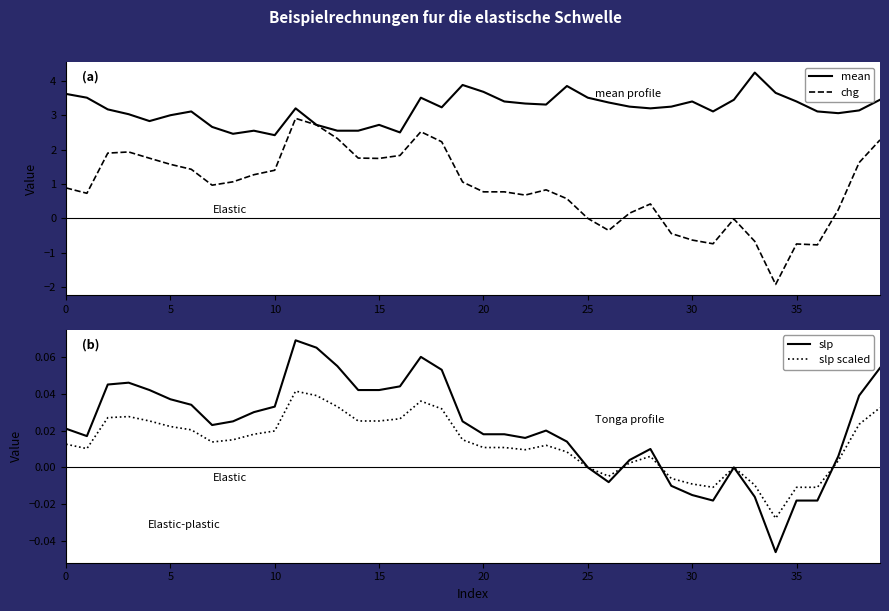

True or false: chg has a value of 0.2 at 35.

False